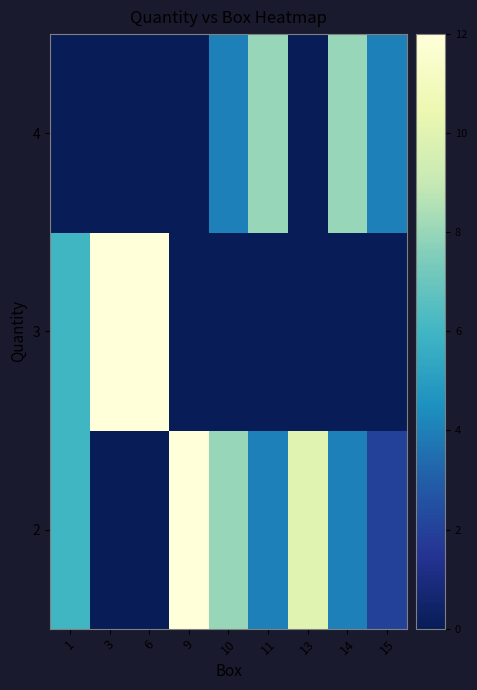

Reading left to right, extract all data points from this chart.

row_0: 1=6	3=0	6=0	9=12	10=8	11=4	13=10	14=4	15=2
row_1: 1=6	3=12	6=12	9=0	10=0	11=0	13=0	14=0	15=0
row_2: 1=0	3=0	6=0	9=0	10=4	11=8	13=0	14=8	15=4